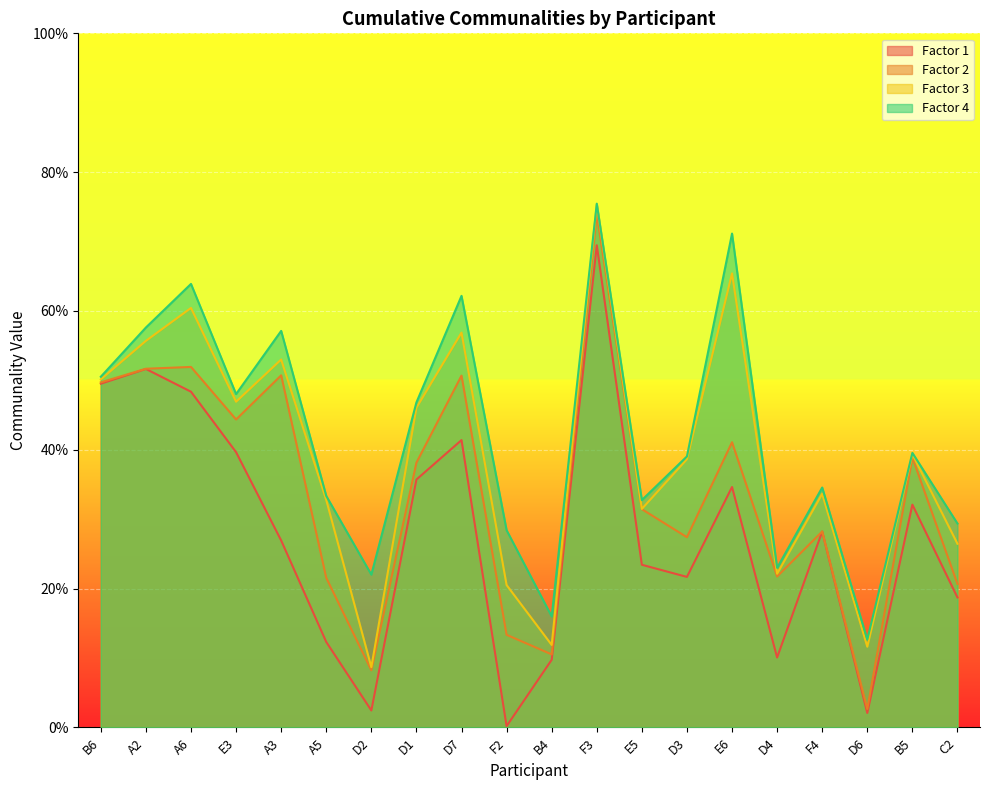

The Factor 2 series shows 0.4 at A2. True or false?

False